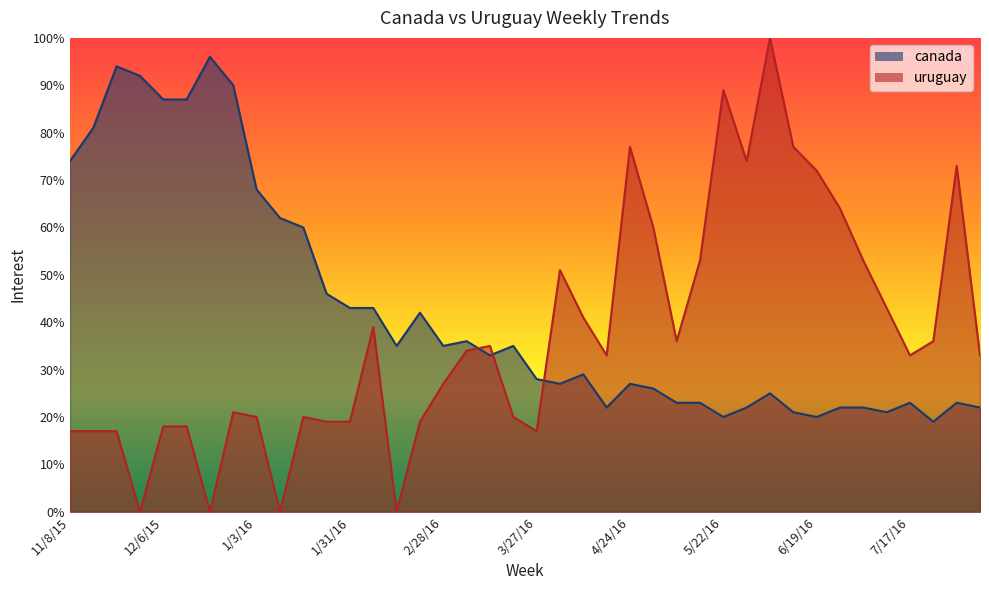

List the series in order of their overall mean, lowest first.

uruguay, canada